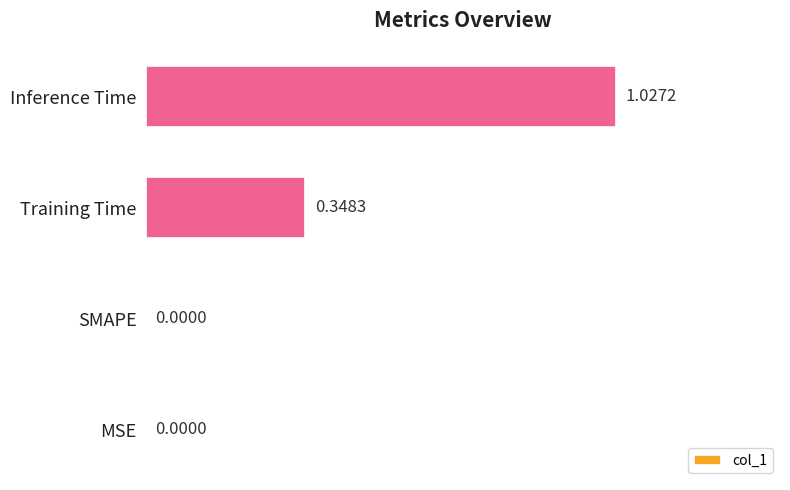

What is the change in value from SMAPE to Training Time?

+0.3